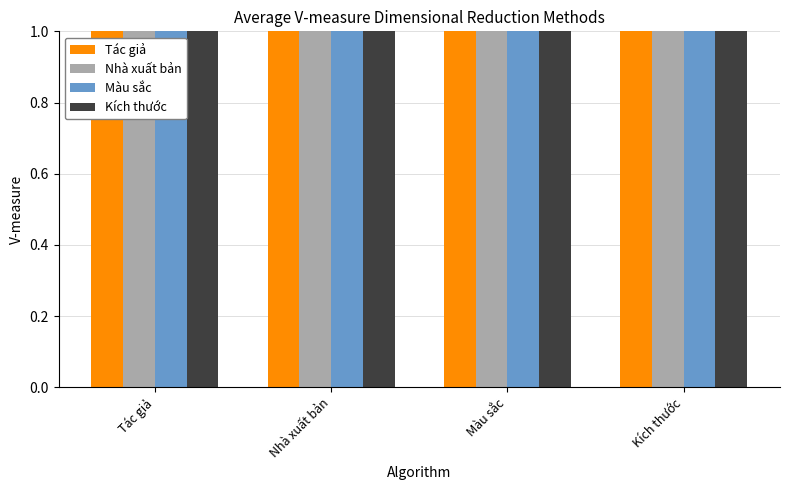

What is the difference between the second highest and second lowest values in the Kích thước series?

1